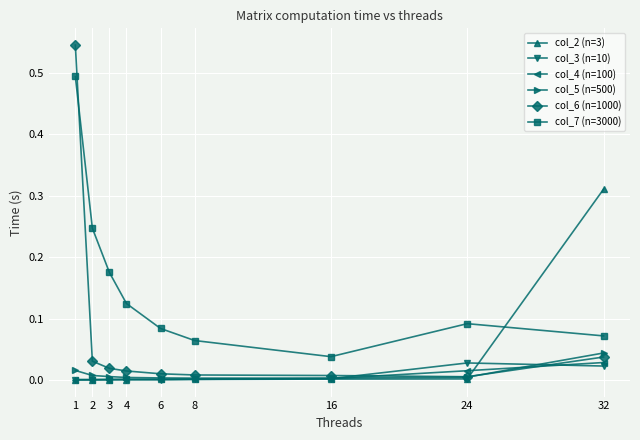

Which series has the largest range (max minus min)?

col_6 (n=1000)